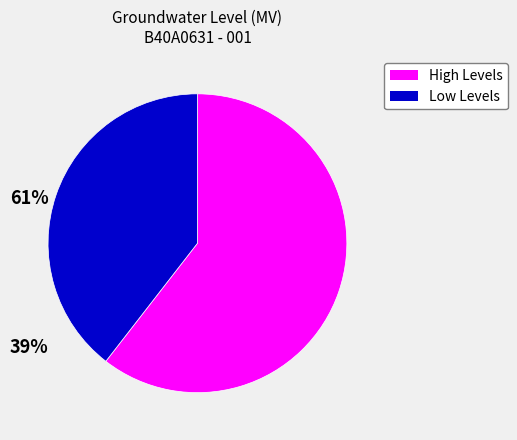

Does any single category account for the majority?

Yes